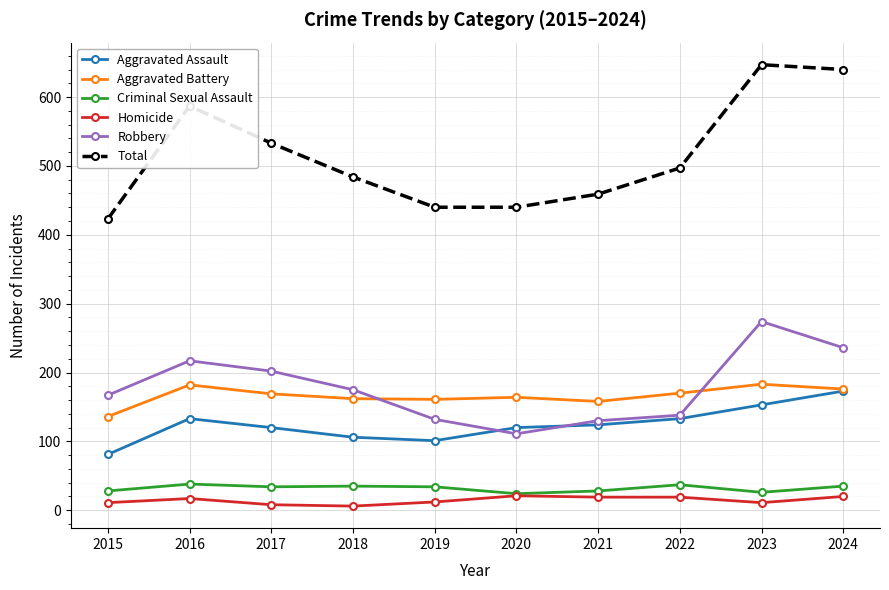

The Aggravated Assault series shows 191 at 2020. True or false?

False